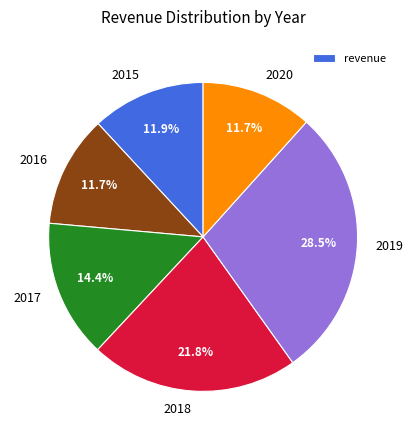

To the nearest percent, what is the difference between the largest and smallest slice percentages?

17%